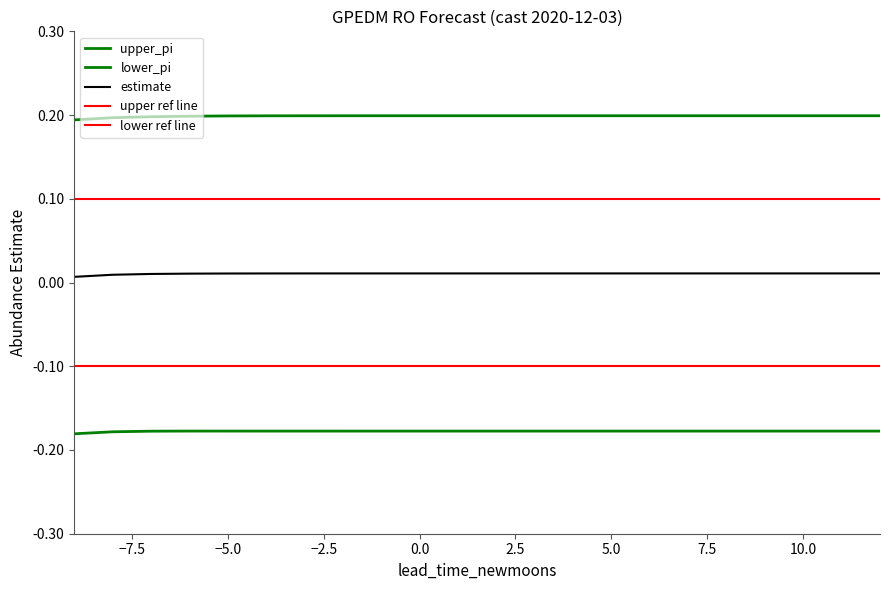

True or false: estimate and lower_pi intersect in this chart.

False